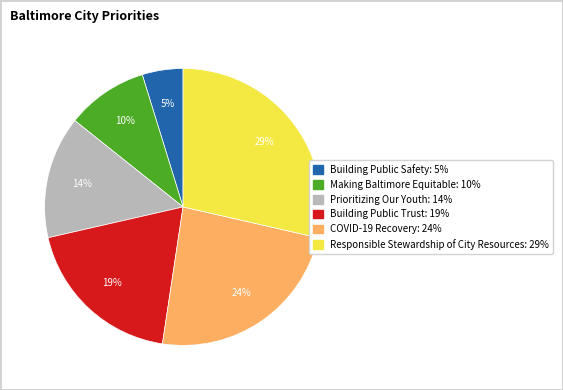

Which slice is the largest?

Responsible Stewardship of City Resources